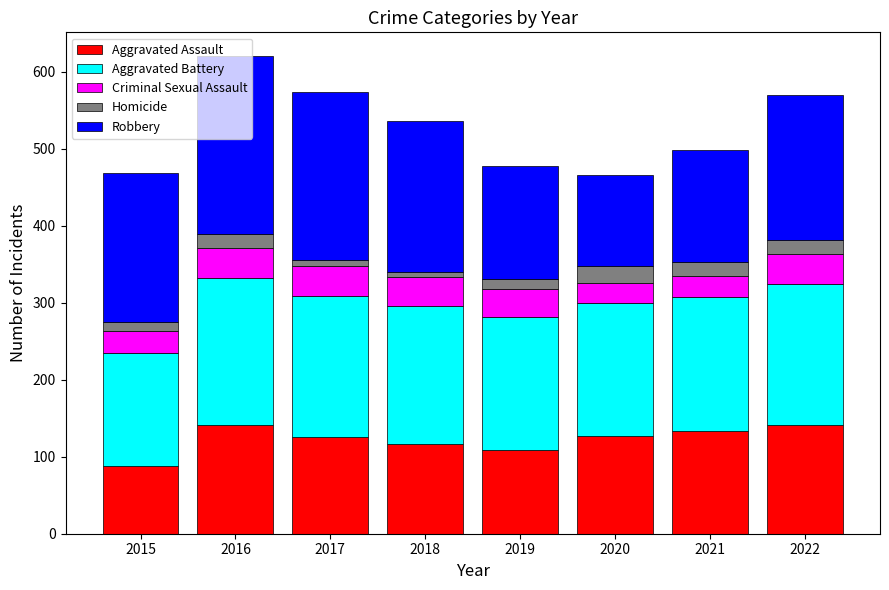

What is the total value across all series at 2022?

569